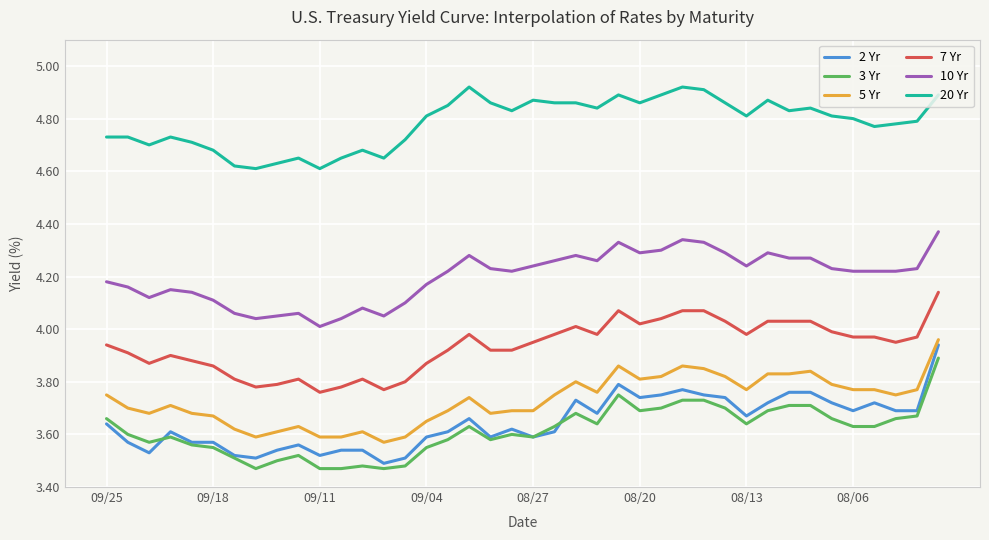

Which series has the largest total across all categories?

20 Yr